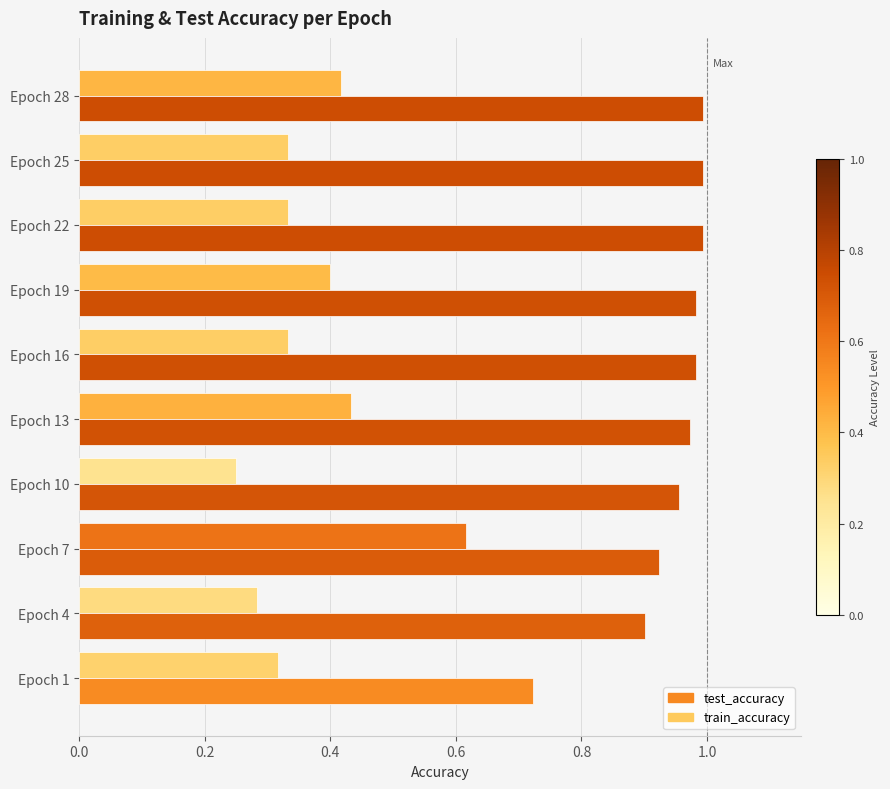

At which label does test_accuracy reach its minimum?

Epoch 10